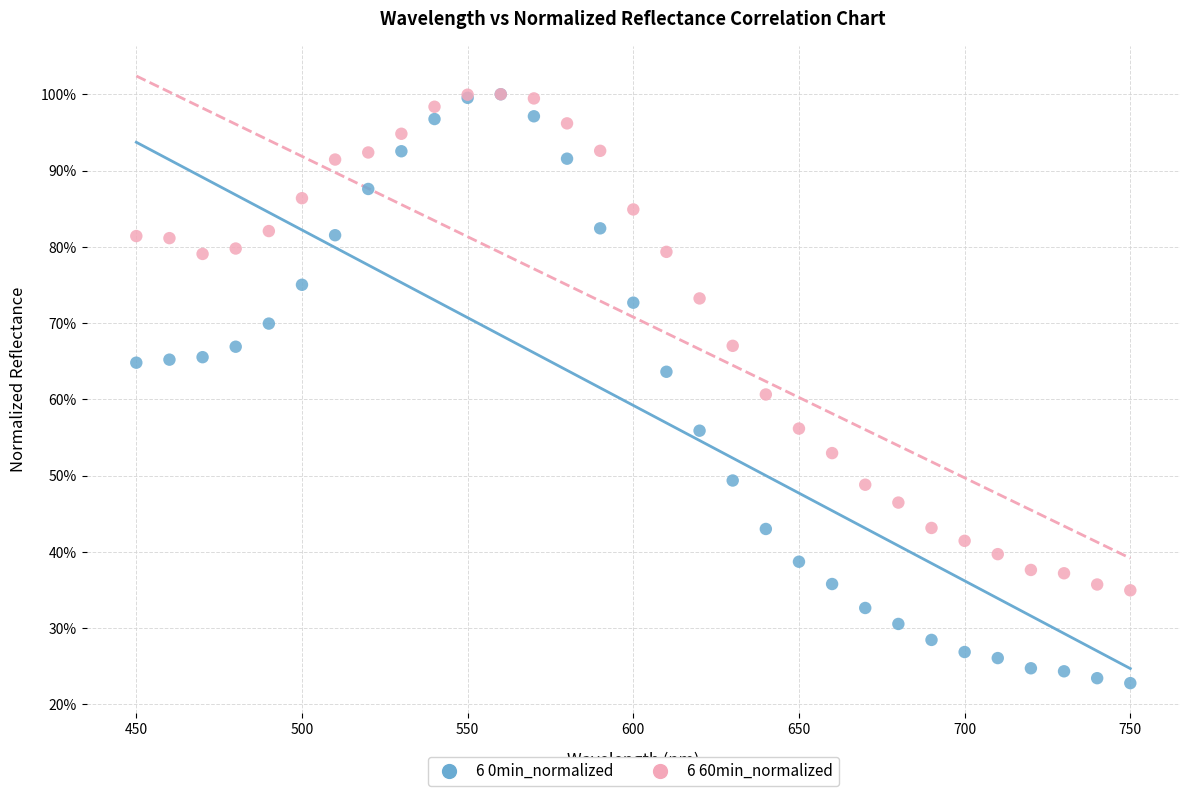

What are all the series names shown in the legend?

6 0min_normalized, 6 60min_normalized